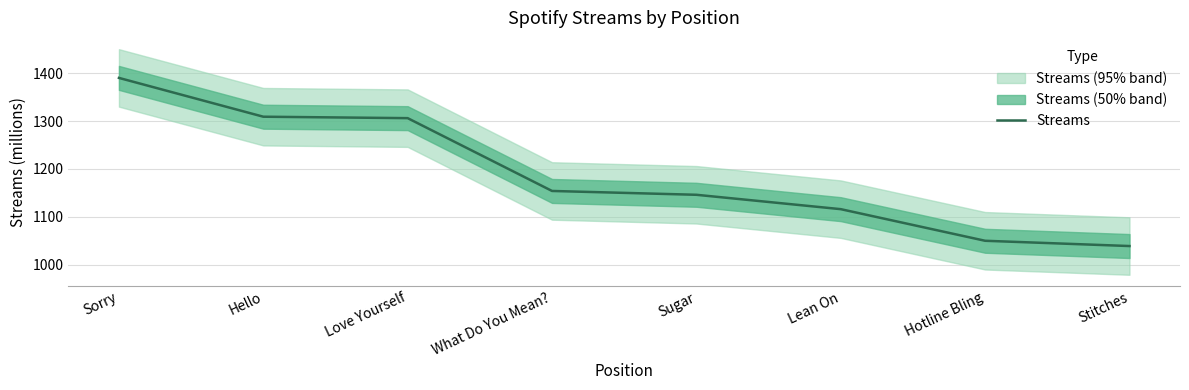

How many data points are less than 1154?

4